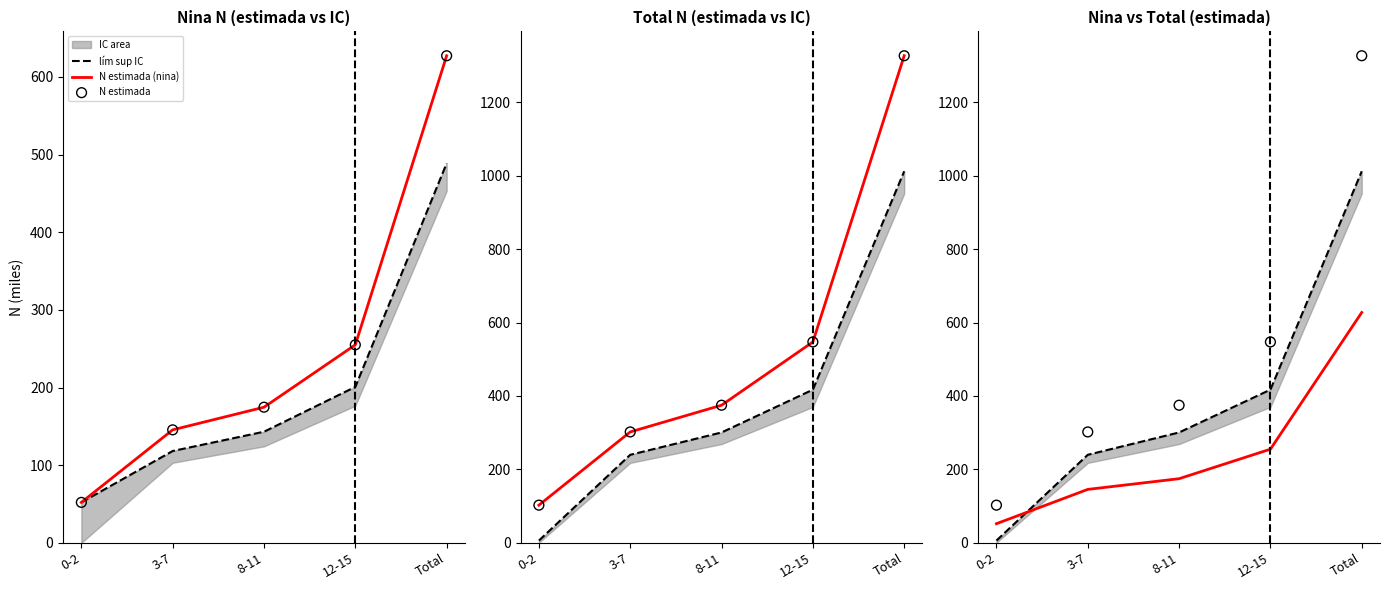

Which series has the largest Y range (max minus min)?

N estimada